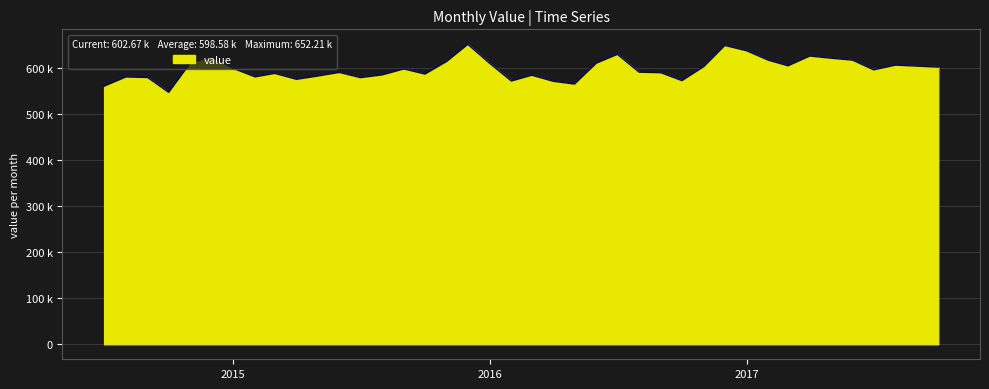

Does the chart display data point markers on the line(s)?

No